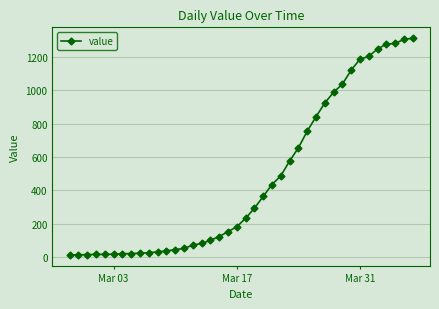

What is the sum of all values?

18584